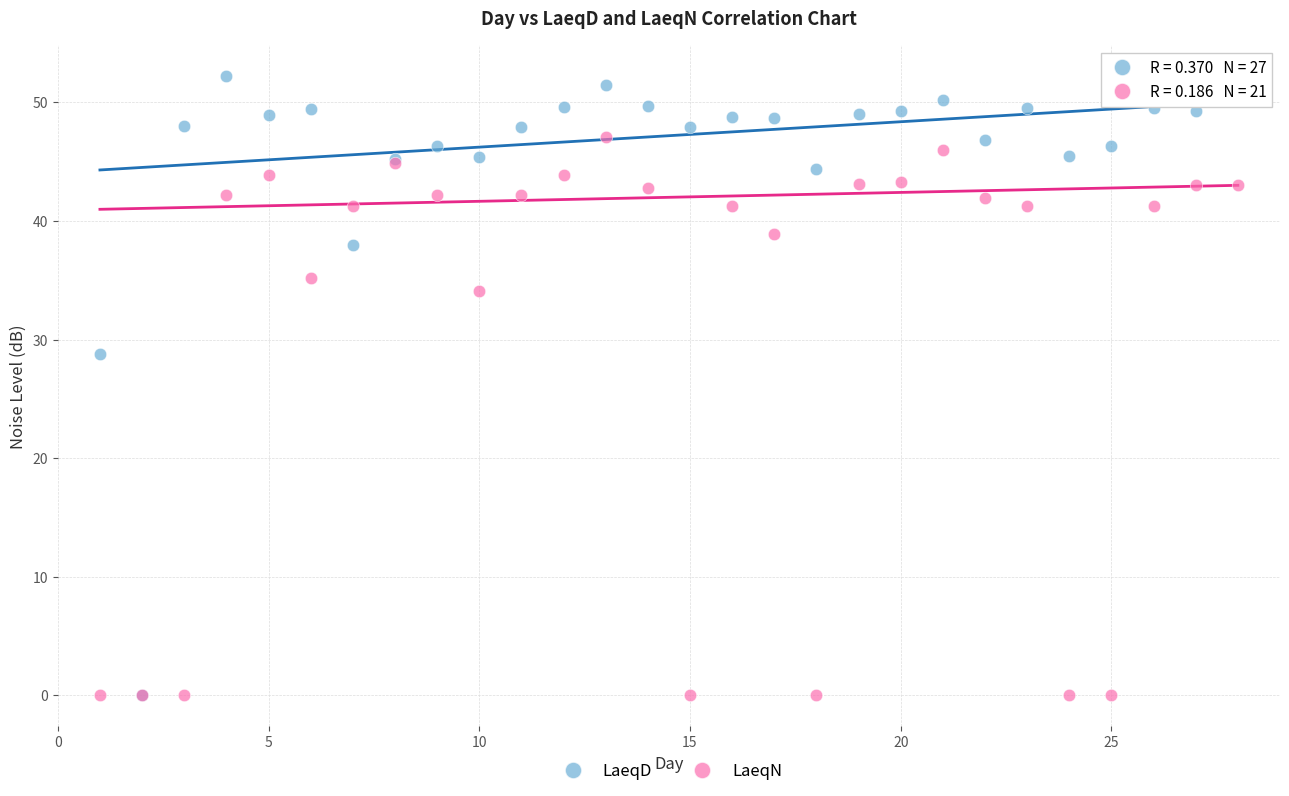

In the LaeqD series, what Y value is closest to 26?

28.8